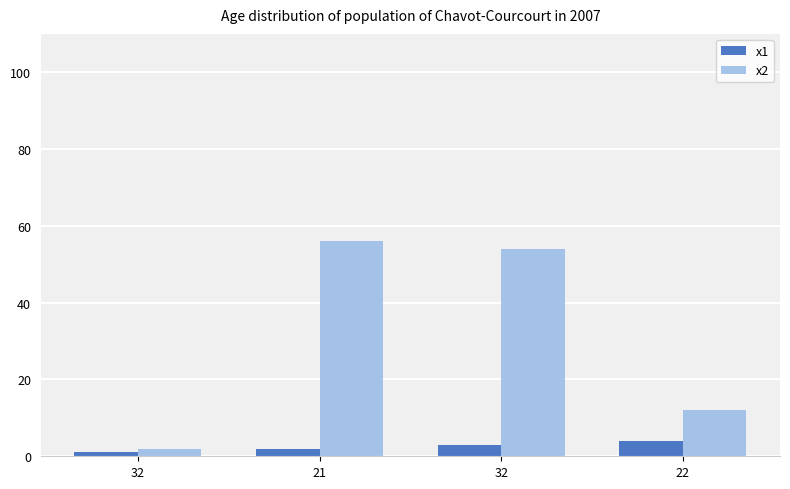

Are the bars grouped side by side (vs. stacked)?

Yes